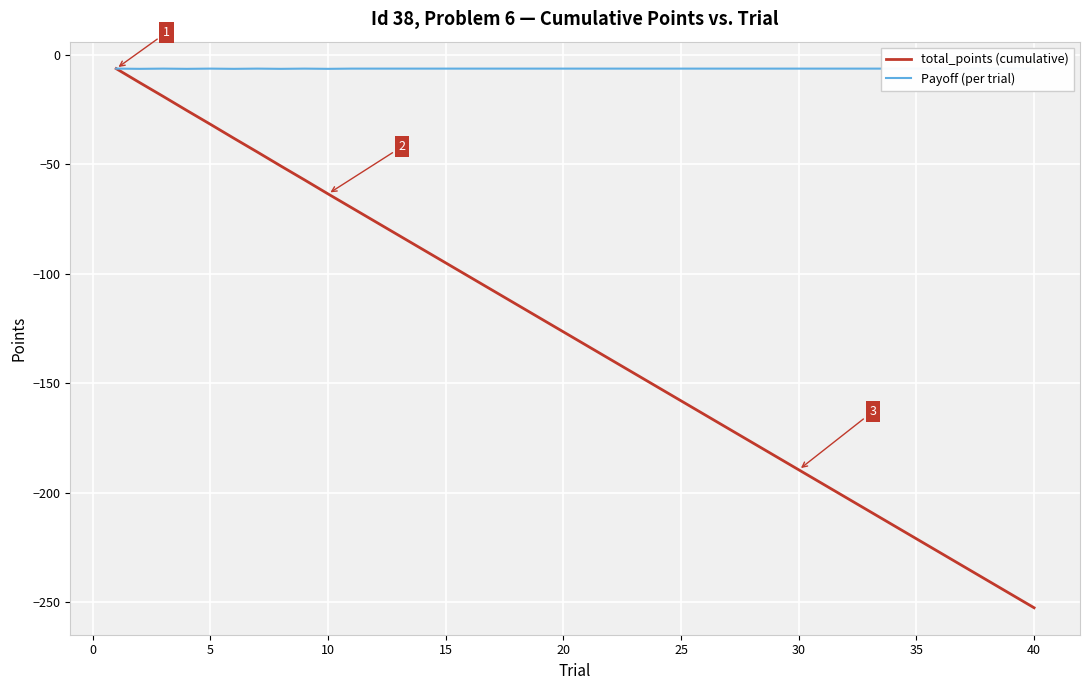

At how many categories does at least one series exceed -11?

40